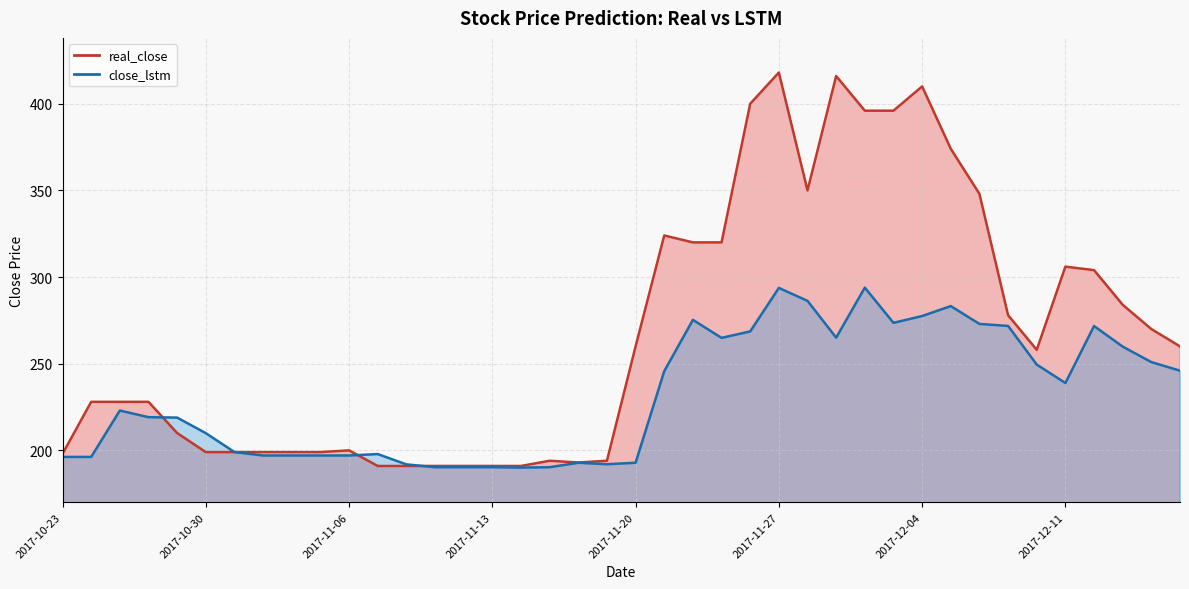

What is the sum of all close_lstm values?

9258.8